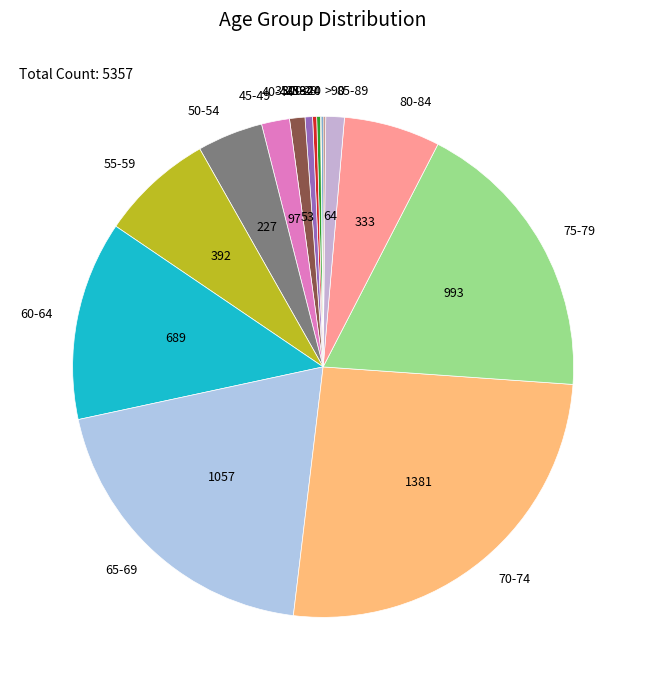

Which has a higher value, 85-89 or 65-69?

65-69